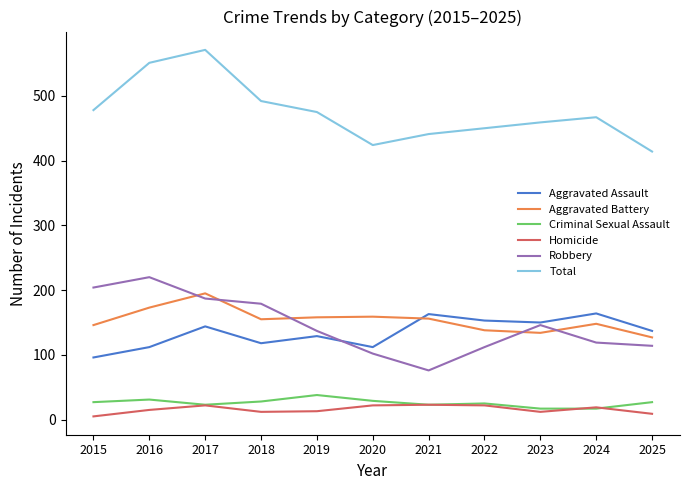

Where is Robbery nearest to the value 148?

2023